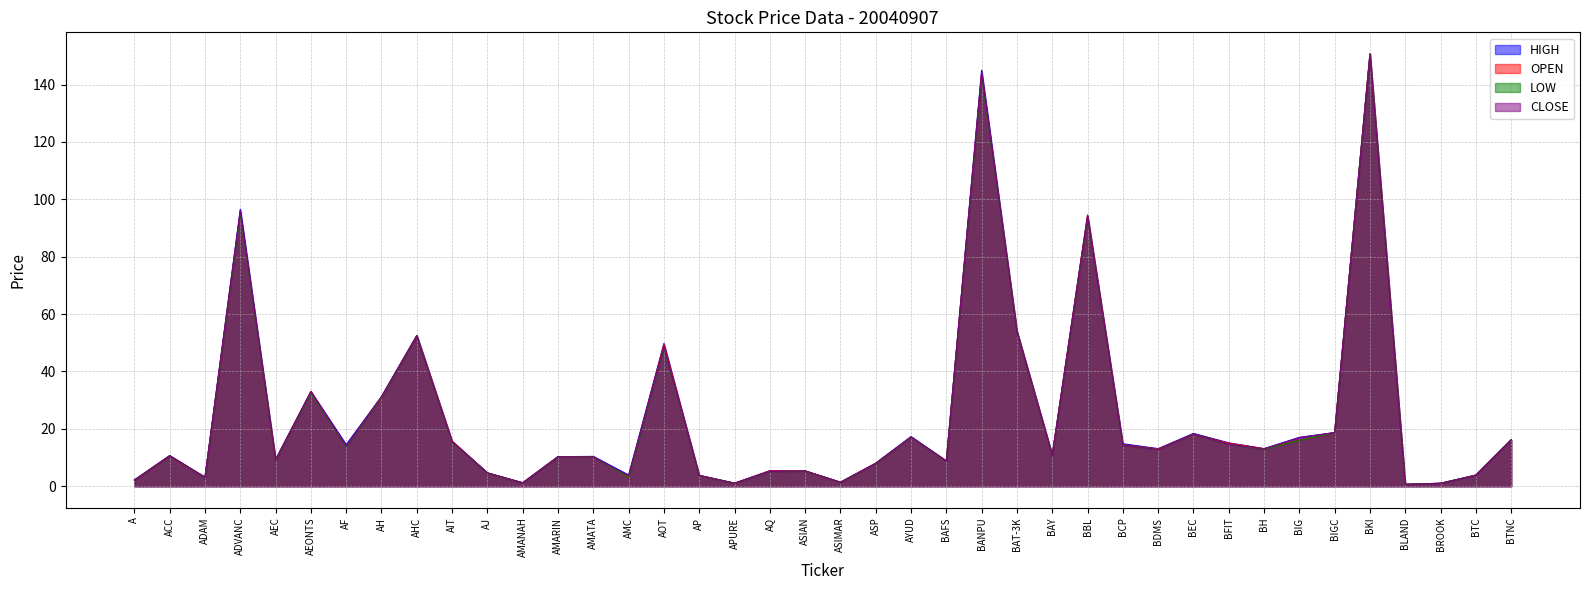

Which series has the largest range (max minus min)?

LOW